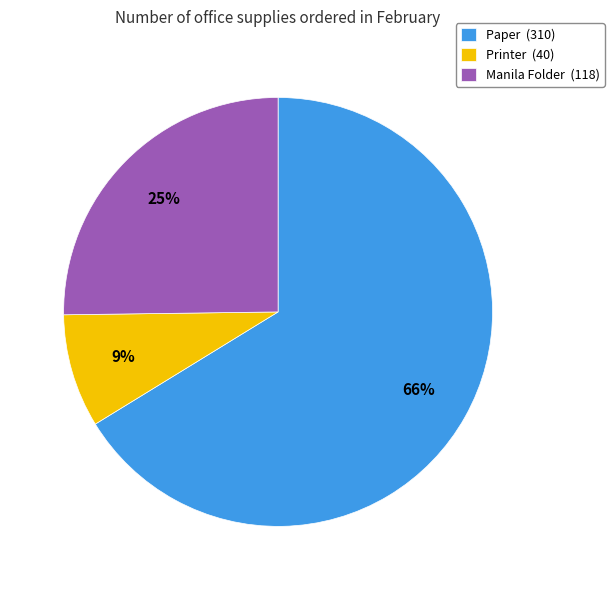

To the nearest percent, what portion does Manila Folder represent?

25%